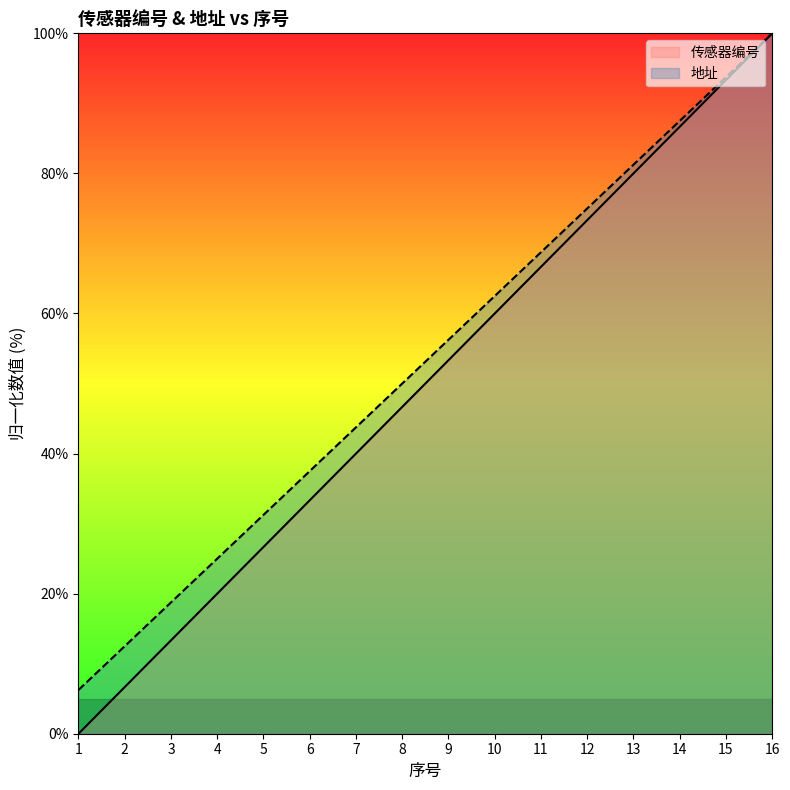

Which series has the widest spread of values?

传感器编号